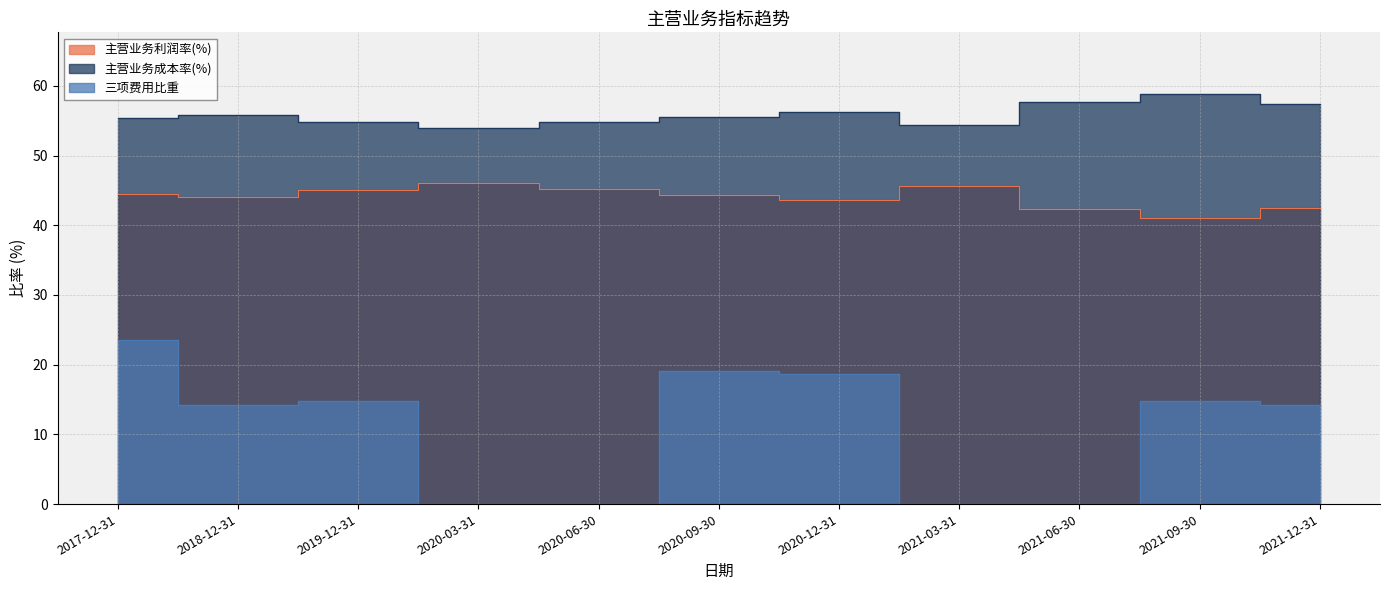

Where is the first local minimum for 主营业务利润率(%)?

2018-12-31